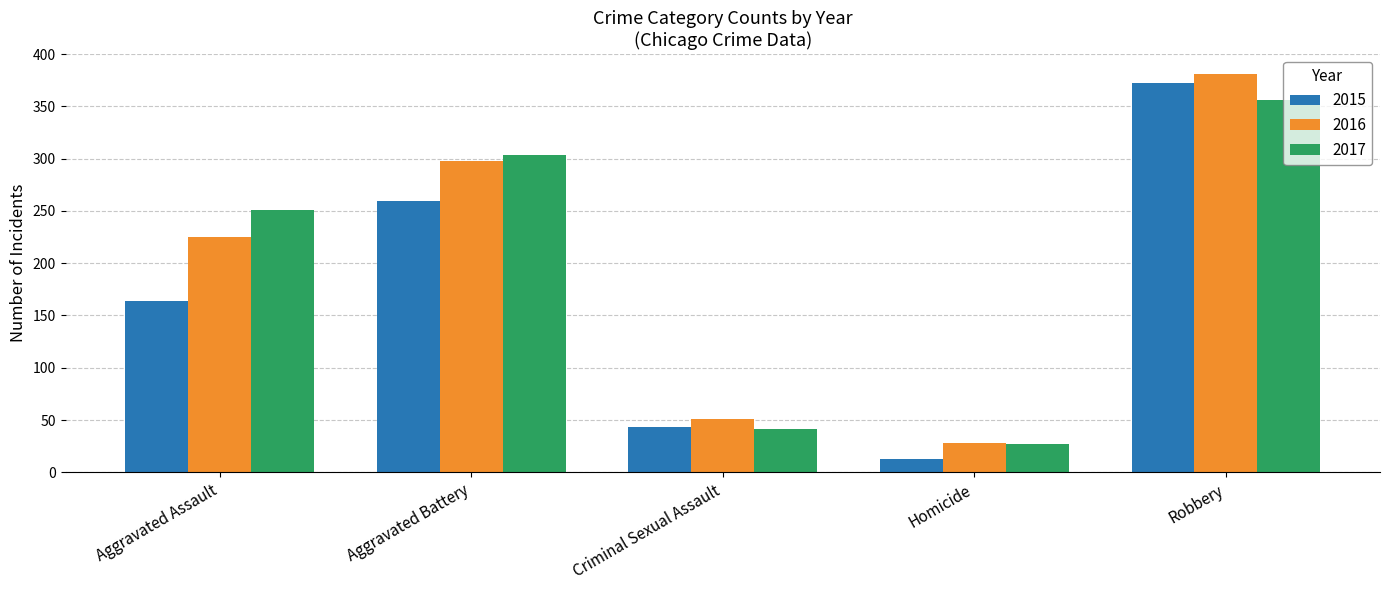

What is the label of the 5th bar from the left?

Robbery